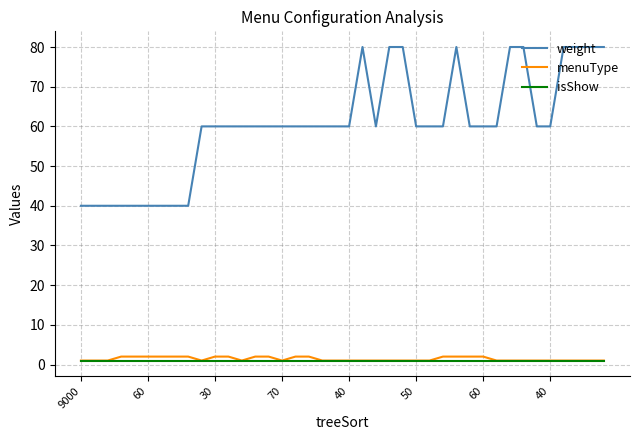

True or false: menuType and weight cross at least once.

False